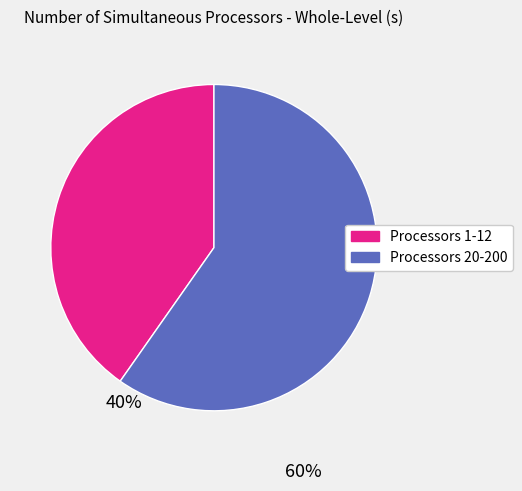

Is the sum of Processors 20-200 and Processors 1-12 greater than half?

Yes